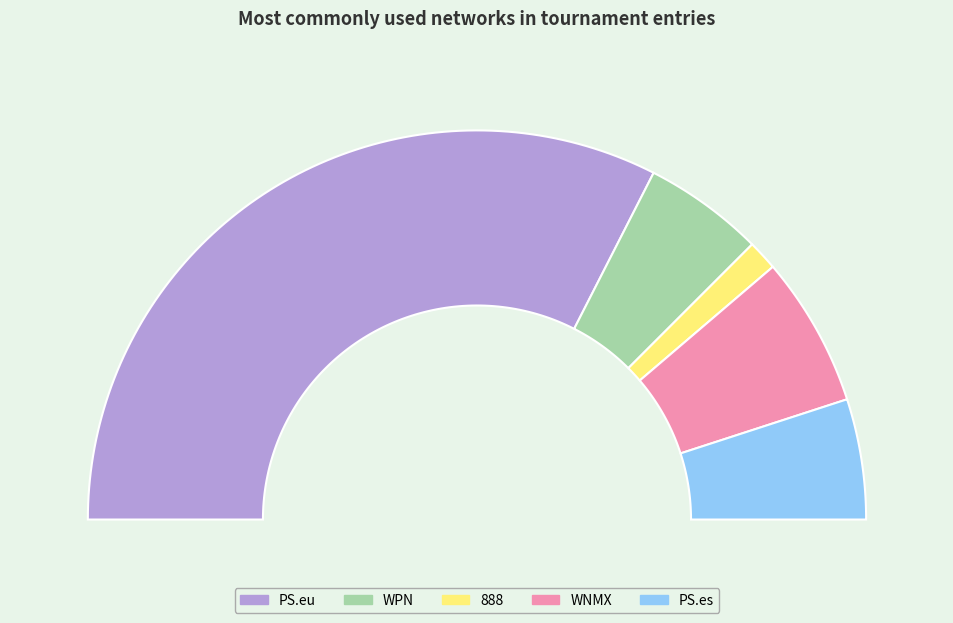

To the nearest percent, what portion does WPN represent?

10%